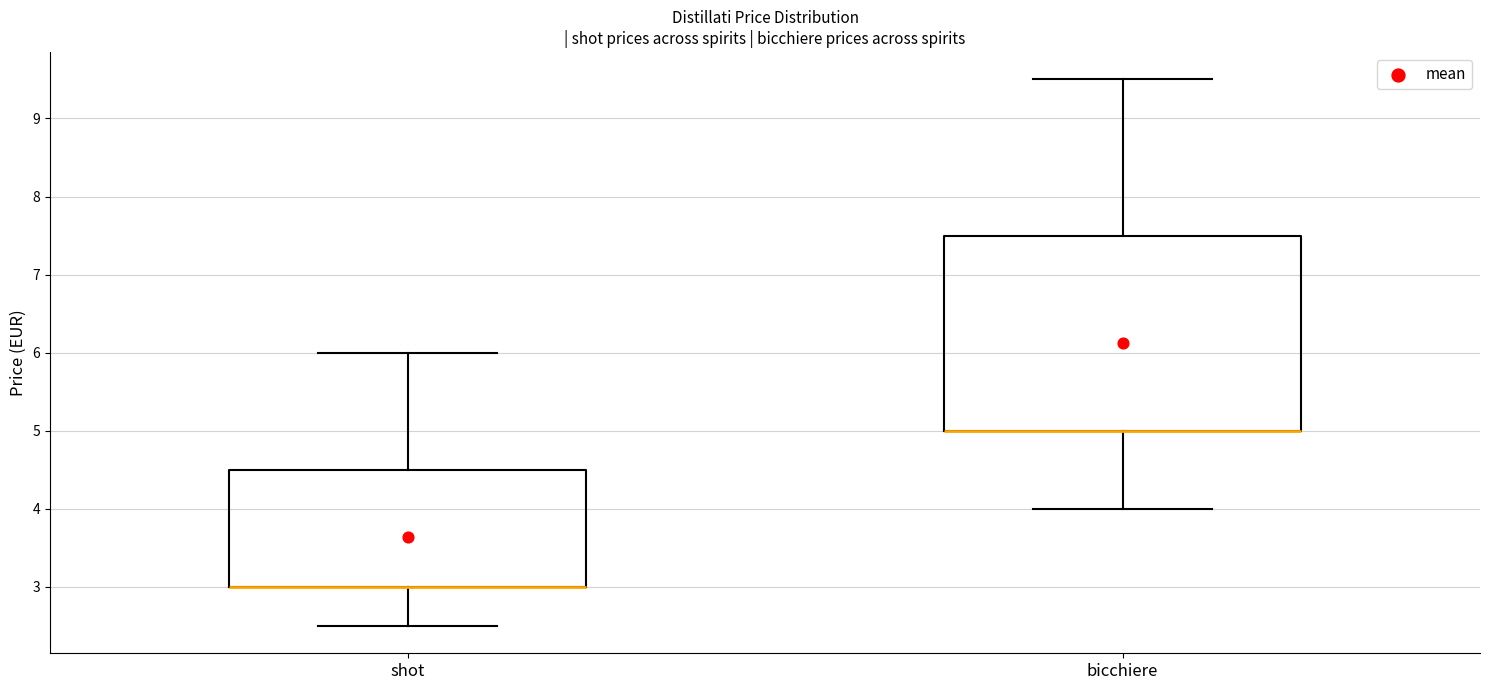

Where does the upper whisker of the box for shot end on the y-axis? The values are not printed on the chart, so give them approximately, as read against the axis.

6.0